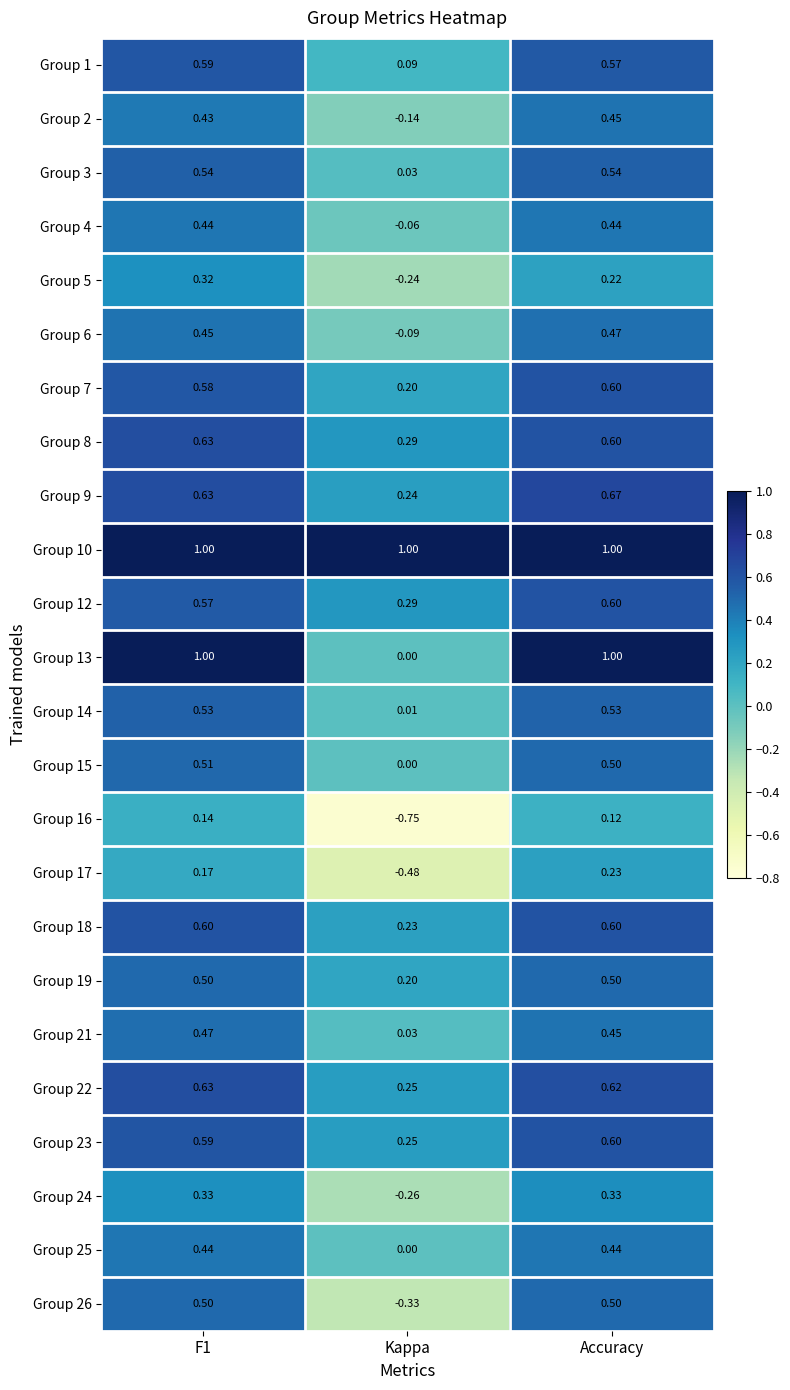

Which series changed the most between F1 and Kappa?

Group 13